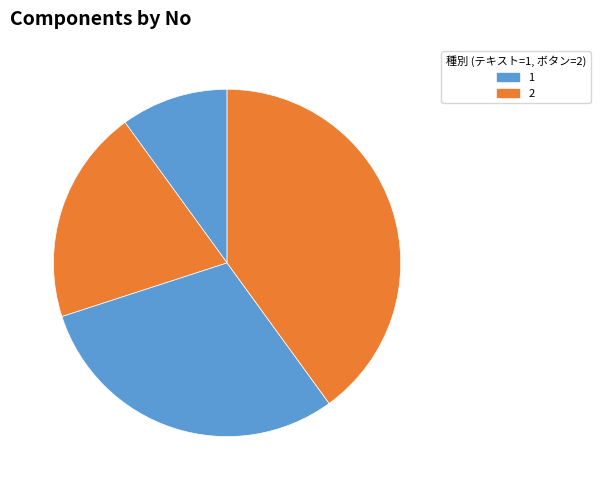

Count the number of slices in the pie.

4